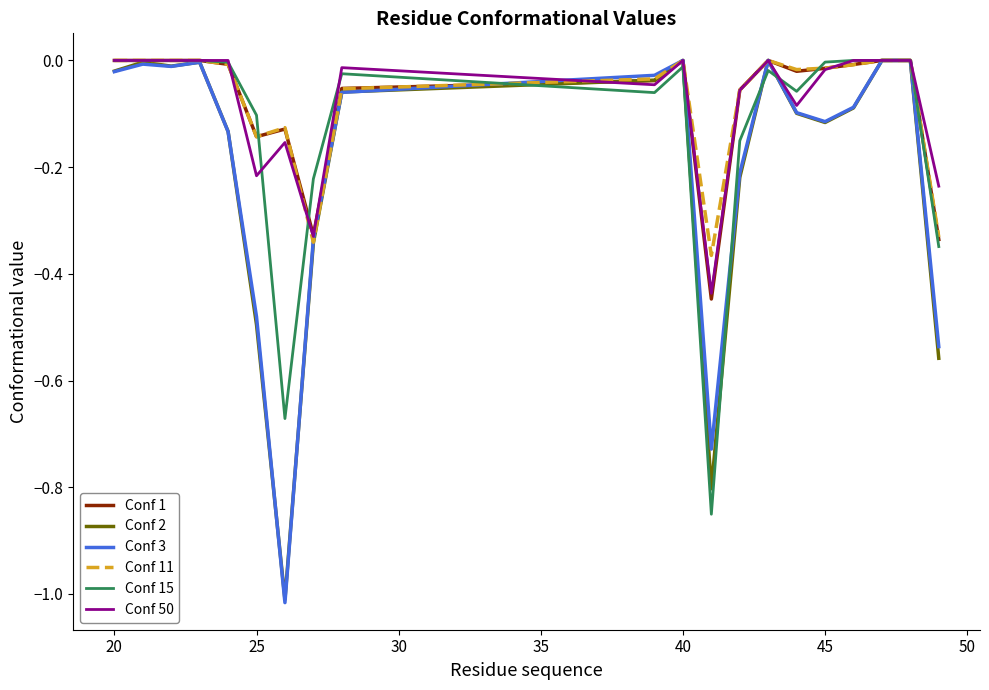

Which series has the largest range (max minus min)?

Conf 3